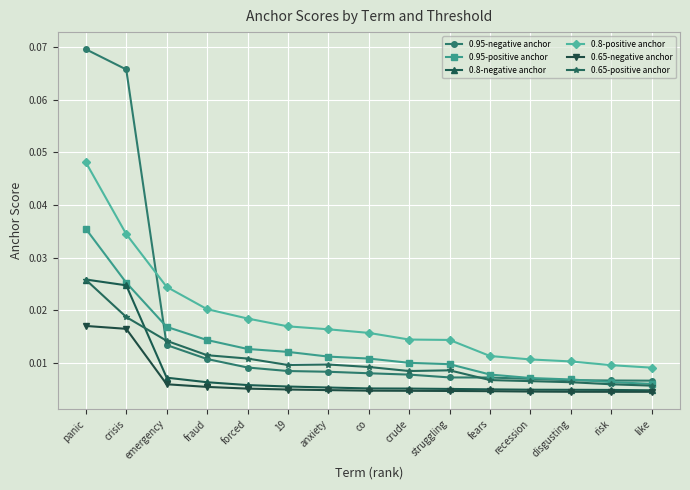

True or false: 0.95-positive anchor and 0.65-negative anchor cross at least once.

False